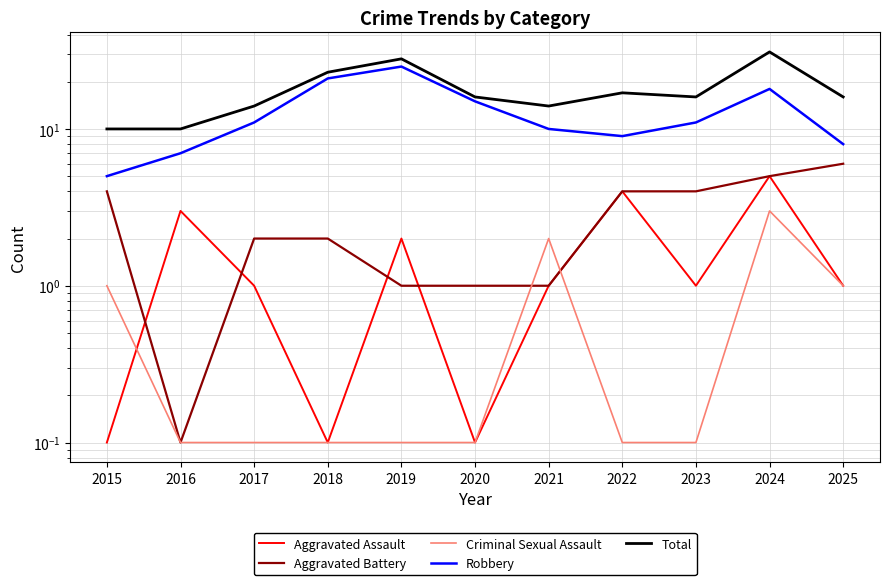

In Aggravated Battery, how many points are lower than both neighbors (excluding endpoints)?

1